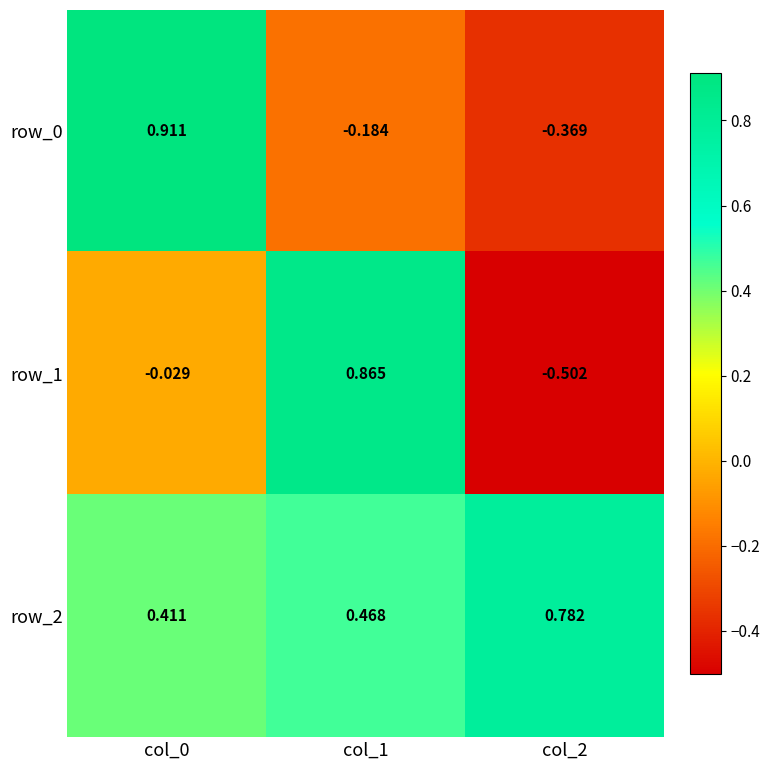

Which series has the largest total across all categories?

row_2